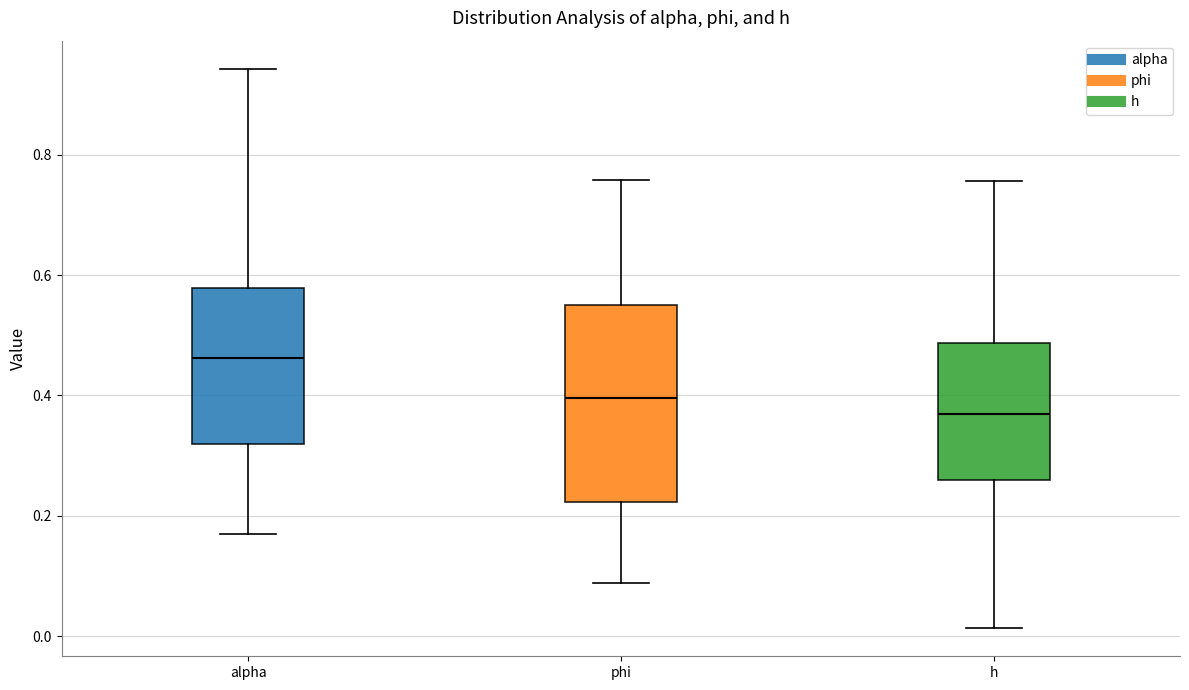

Which box's median line is the lowest?

h